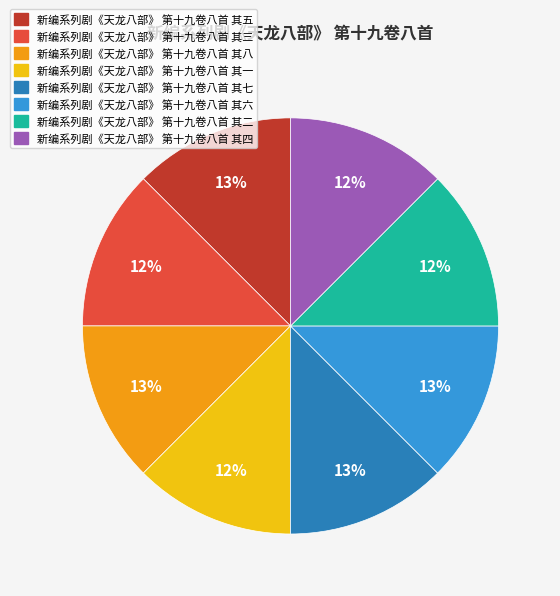

To the nearest percent, what is the average slice percentage?

12%